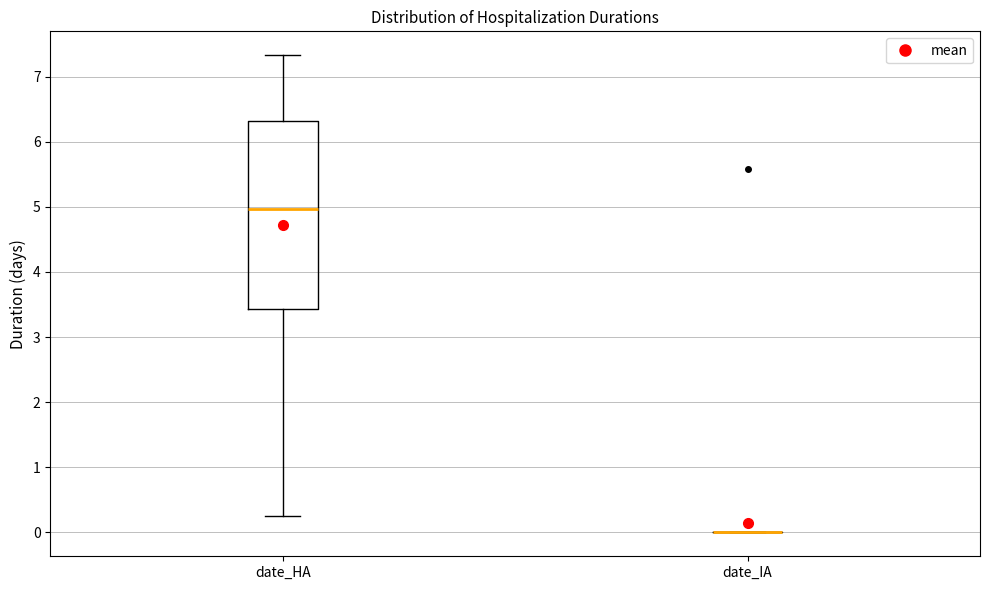

Reading left to right, transcribe this box plot: for each box, give where its median line is, the range the box spans, and where its two whiskers end, as read against the y-axis. The values are not printed on the chart, so give them approximately, as read against the axis.

date_HA: median 5.0, box 3.4 to 6.3, whiskers 0.2 to 7.3
date_IA: box collapsed to a line at 0.0, whiskers 0.0 to 0.0